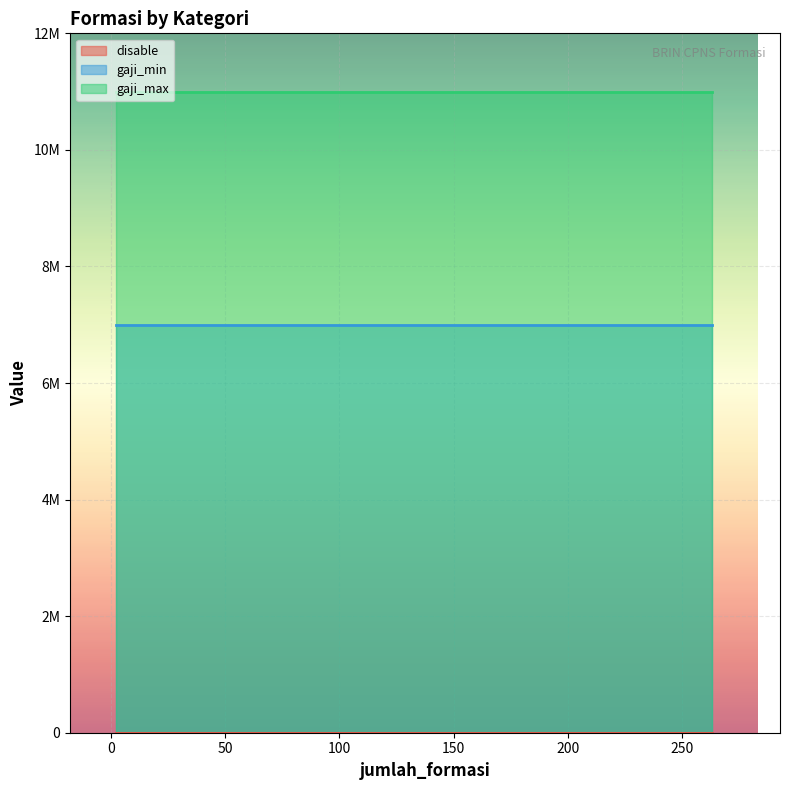

At how many categories does at least one series exceed 6395611?

6